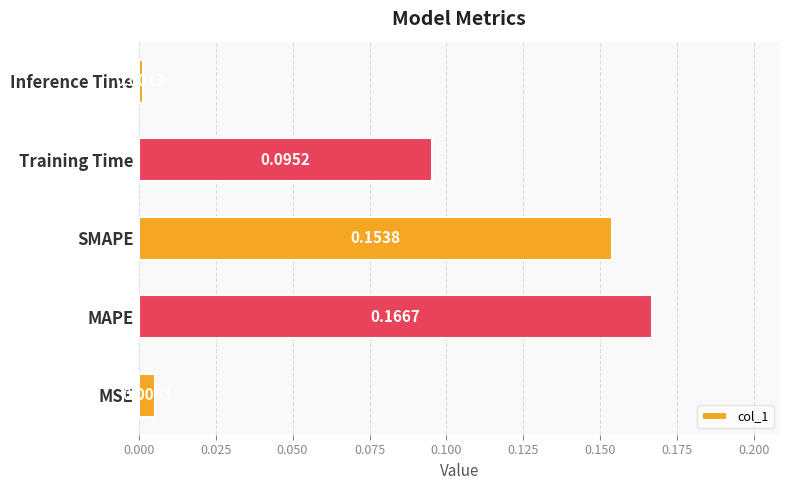

How many bars are there in total?

5